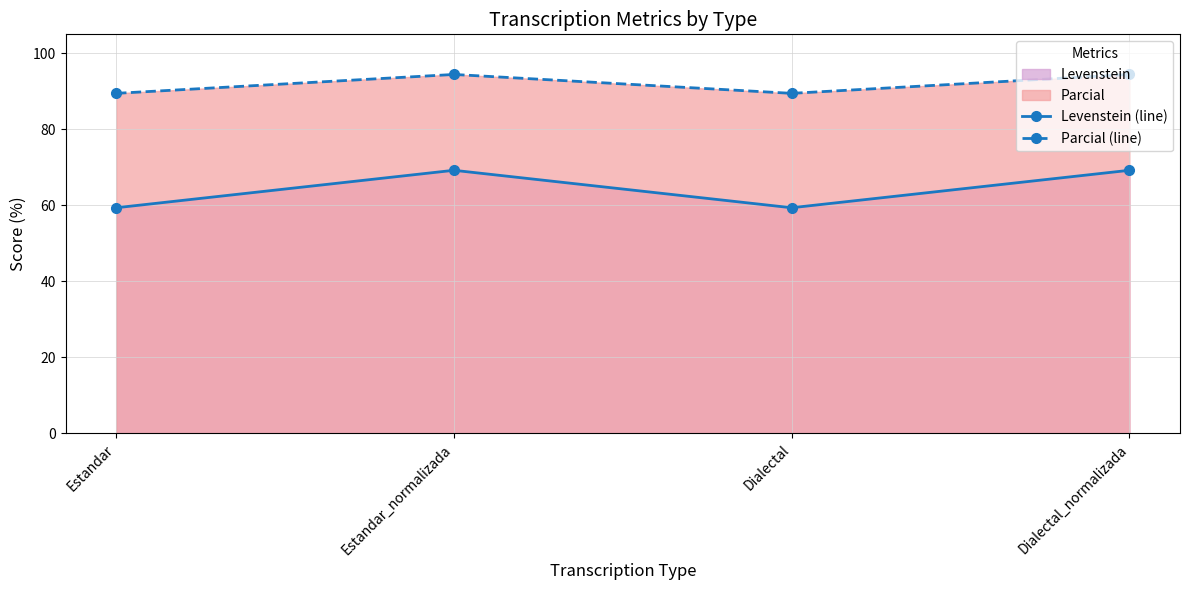

What is the value of the Levenstein (line) point at the 4th from the left?

69.2